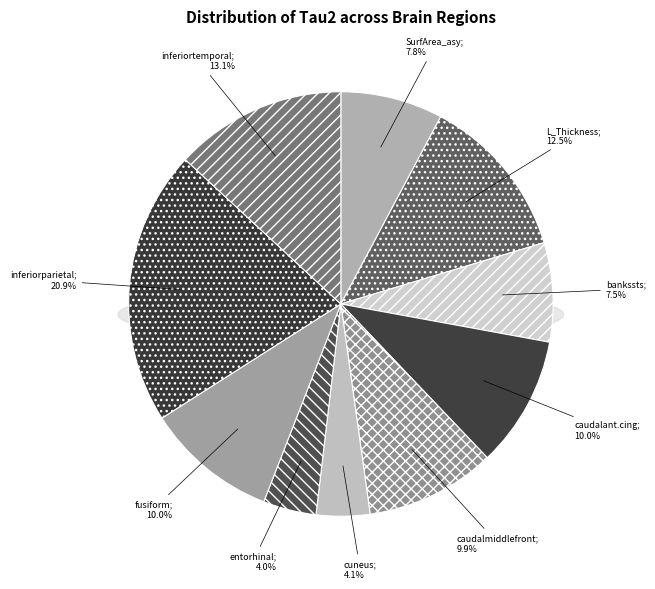

To the nearest percent, what is the combined percentage of entorhinal_asy_thick.csv and inferiorparietal_asy_thick.csv?

25%